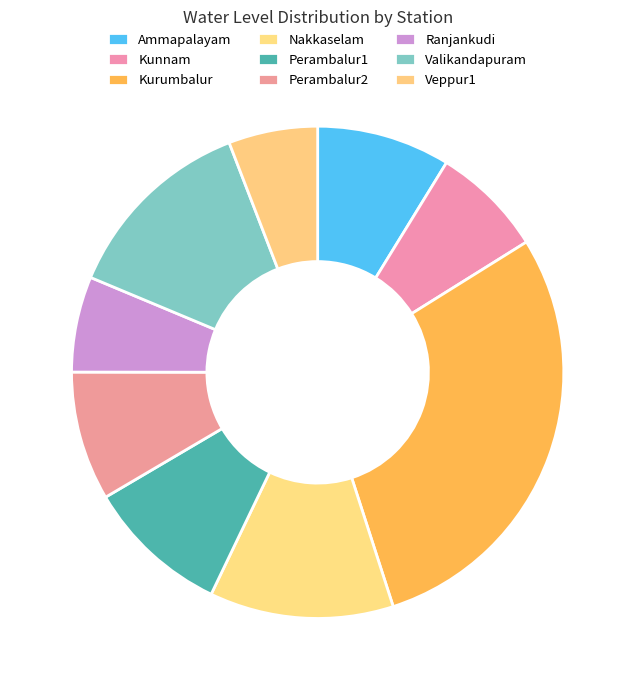

Is it true that Kurumbalur is 36% of the pie?

False